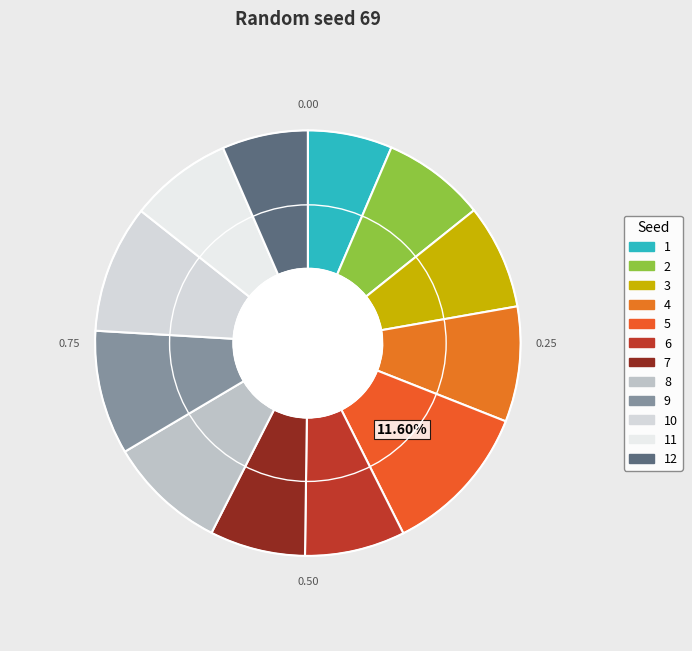

What percentage is NOT represented by 10?

90.3%